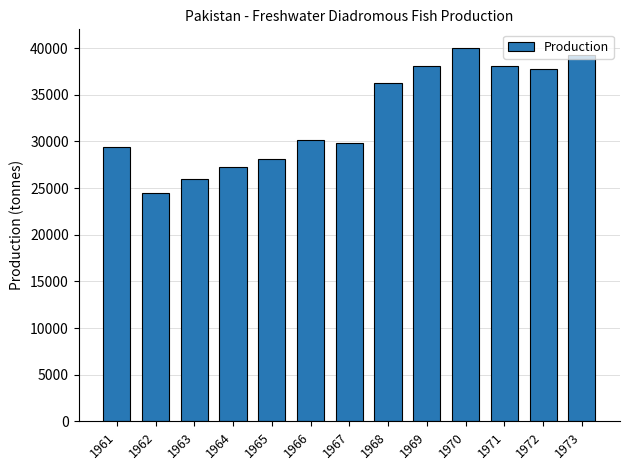

What is the change in value from 1967 to 1970?

+10200